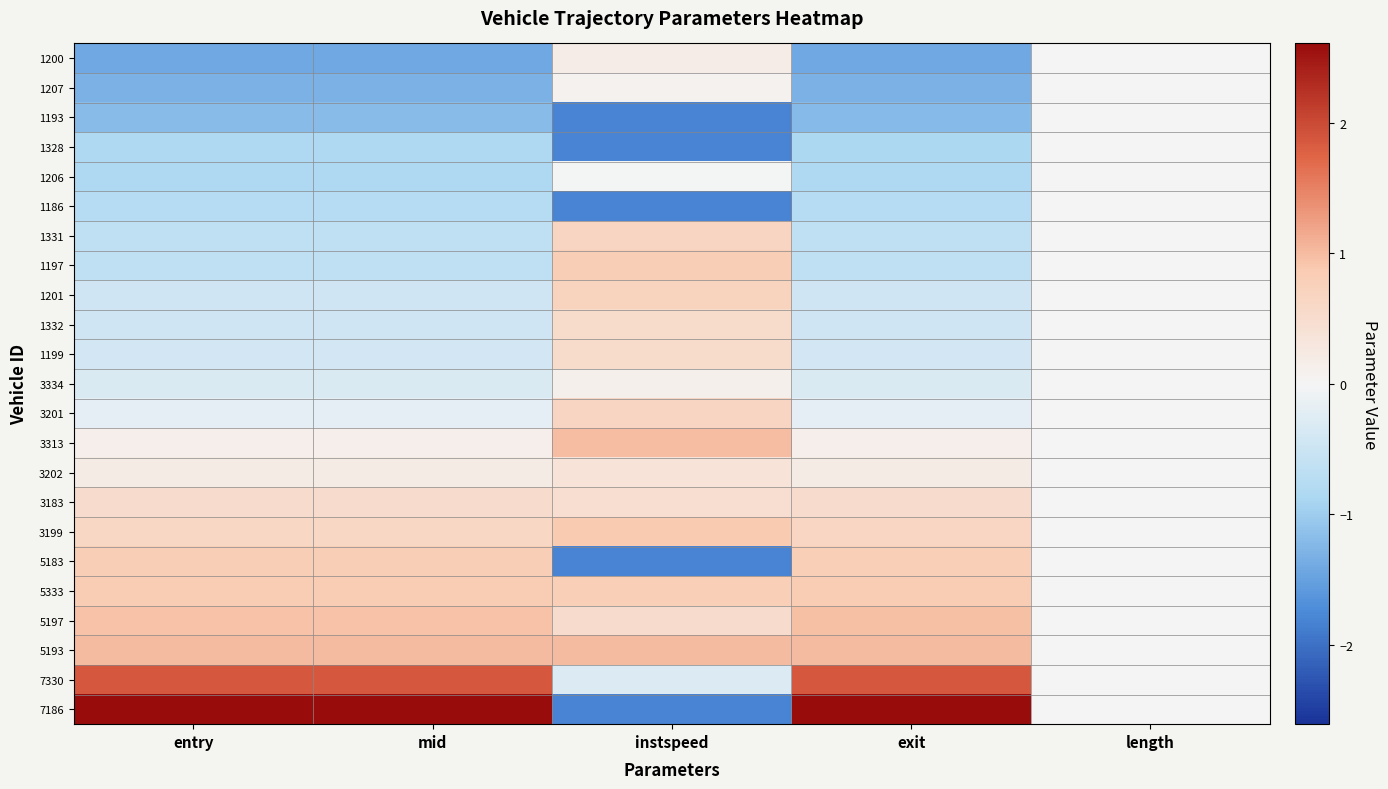

Reading left to right, list all the values displayed in this chart.

1200: entry=-1.4	mid=-1.4	instspeed=0.2	exit=-1.4	length=0.0
1207: entry=-1.3	mid=-1.3	instspeed=0.1	exit=-1.3	length=0.0
1193: entry=-1.2	mid=-1.2	instspeed=-1.8	exit=-1.2	length=0.0
1328: entry=-0.9	mid=-0.9	instspeed=-1.8	exit=-0.9	length=0.0
1206: entry=-0.9	mid=-0.9	instspeed=-0.0	exit=-0.8	length=0.0
1186: entry=-0.8	mid=-0.8	instspeed=-1.8	exit=-0.8	length=0.0
1331: entry=-0.6	mid=-0.6	instspeed=0.7	exit=-0.6	length=0.0
1197: entry=-0.6	mid=-0.6	instspeed=0.8	exit=-0.6	length=0.0
1201: entry=-0.5	mid=-0.5	instspeed=0.7	exit=-0.5	length=0.0
1332: entry=-0.5	mid=-0.5	instspeed=0.5	exit=-0.5	length=0.0
1199: entry=-0.4	mid=-0.4	instspeed=0.5	exit=-0.4	length=0.0
3334: entry=-0.3	mid=-0.3	instspeed=0.1	exit=-0.3	length=0.0
3201: entry=-0.2	mid=-0.2	instspeed=0.7	exit=-0.2	length=0.0
3313: entry=0.1	mid=0.1	instspeed=1.0	exit=0.1	length=0.0
3202: entry=0.2	mid=0.2	instspeed=0.4	exit=0.2	length=0.0
3183: entry=0.5	mid=0.5	instspeed=0.5	exit=0.5	length=0.0
3199: entry=0.6	mid=0.6	instspeed=0.9	exit=0.6	length=0.0
5183: entry=0.8	mid=0.8	instspeed=-1.8	exit=0.8	length=0.0
5333: entry=0.8	mid=0.8	instspeed=0.8	exit=0.8	length=0.0
5197: entry=1.0	mid=1.0	instspeed=0.5	exit=1.0	length=0.0
5193: entry=1.0	mid=1.0	instspeed=1.0	exit=1.0	length=0.0
7330: entry=1.9	mid=1.9	instspeed=-0.3	exit=1.9	length=0.0
7186: entry=2.6	mid=2.6	instspeed=-1.8	exit=2.6	length=0.0